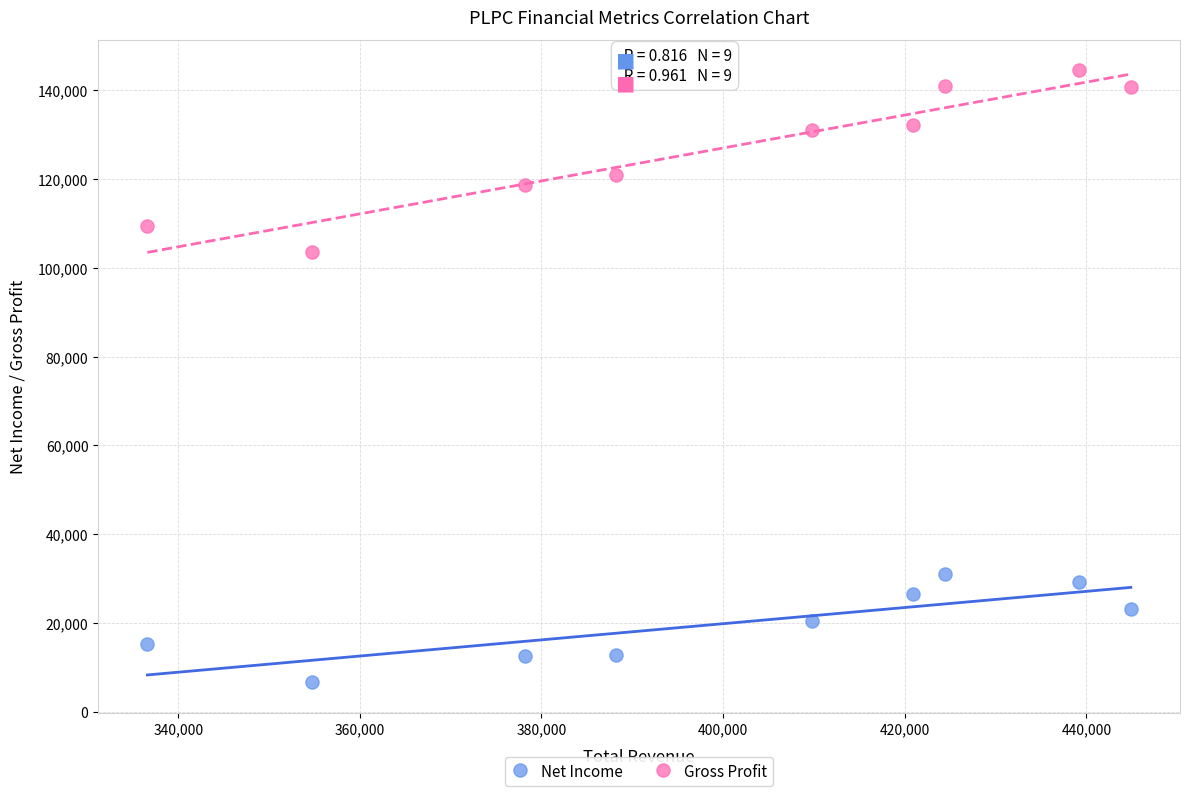

In the Net Income series, what Y value is closest to 18850?

20600